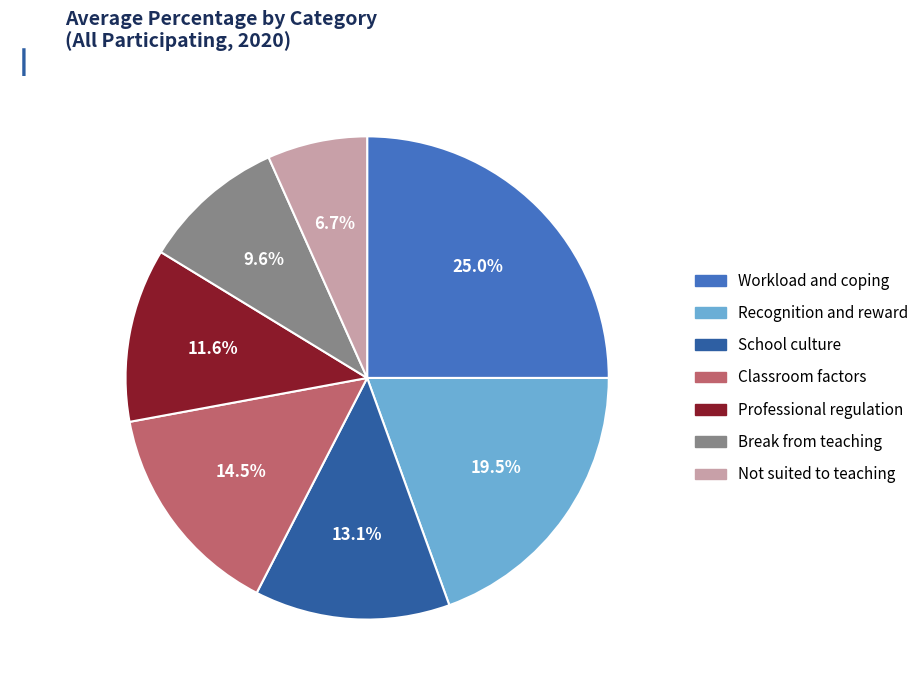

To the nearest percent, what is the combined percentage of Not suited to teaching and Classroom factors?

21%